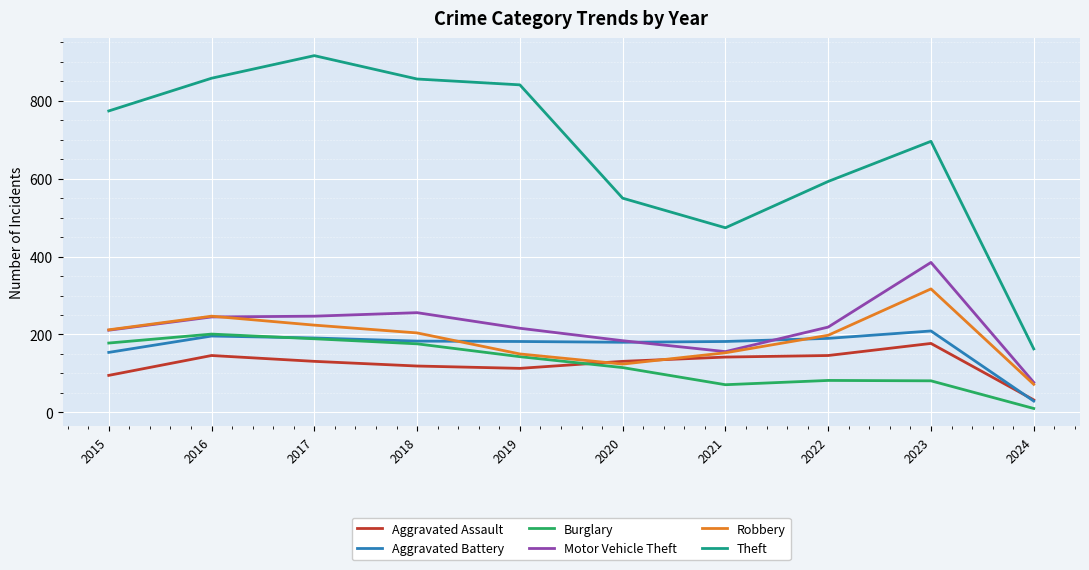

Between 2015 and 2020, which series saw the biggest shift?

Theft